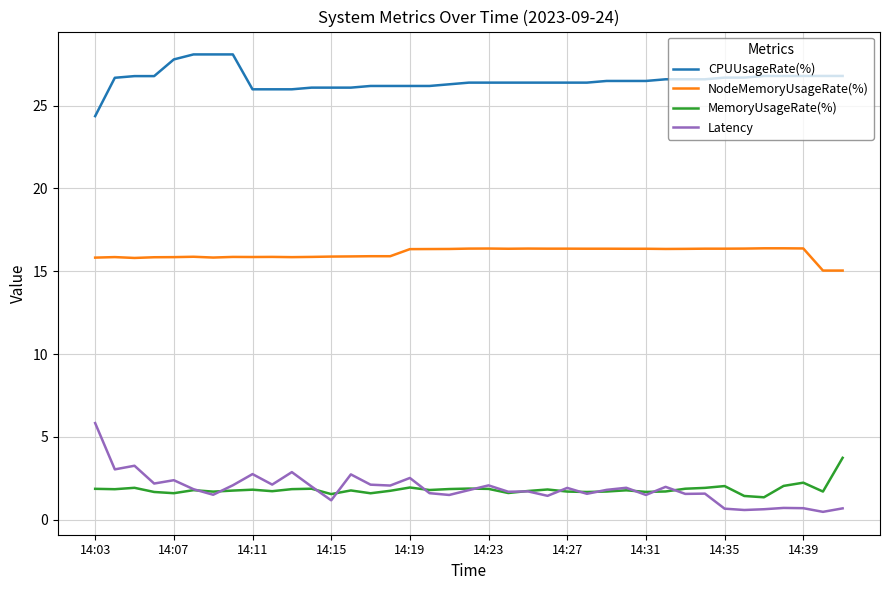

List the series in order of their peak value, highest first.

CPUUsageRate(%), NodeMemoryUsageRate(%), Latency, MemoryUsageRate(%)